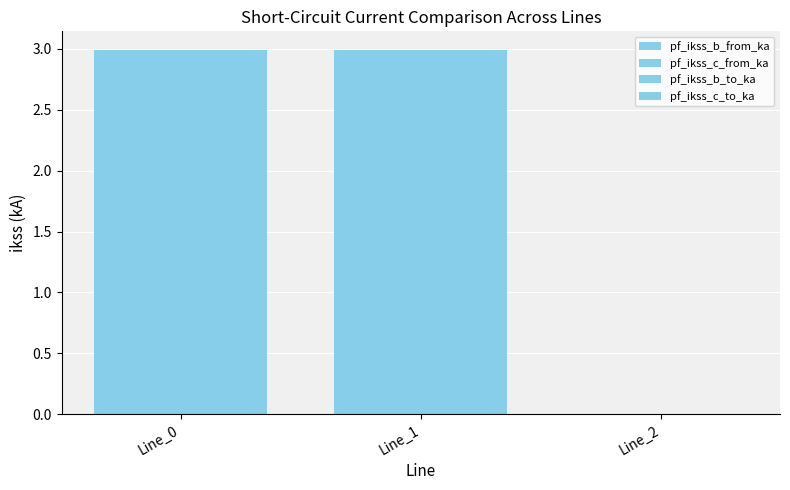

How many distinct data groups are displayed?

4